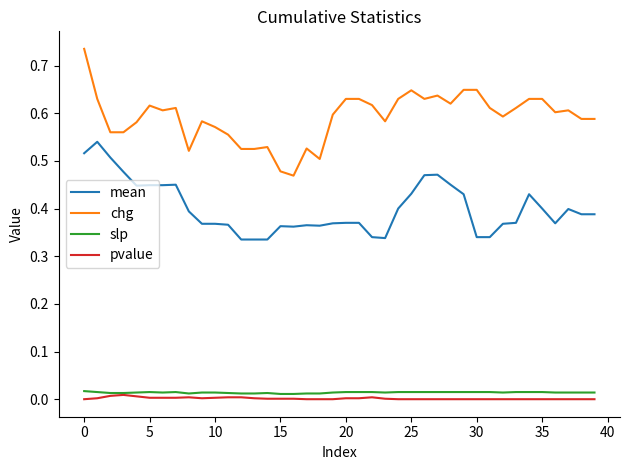

Does the chart have visible grid lines?

No